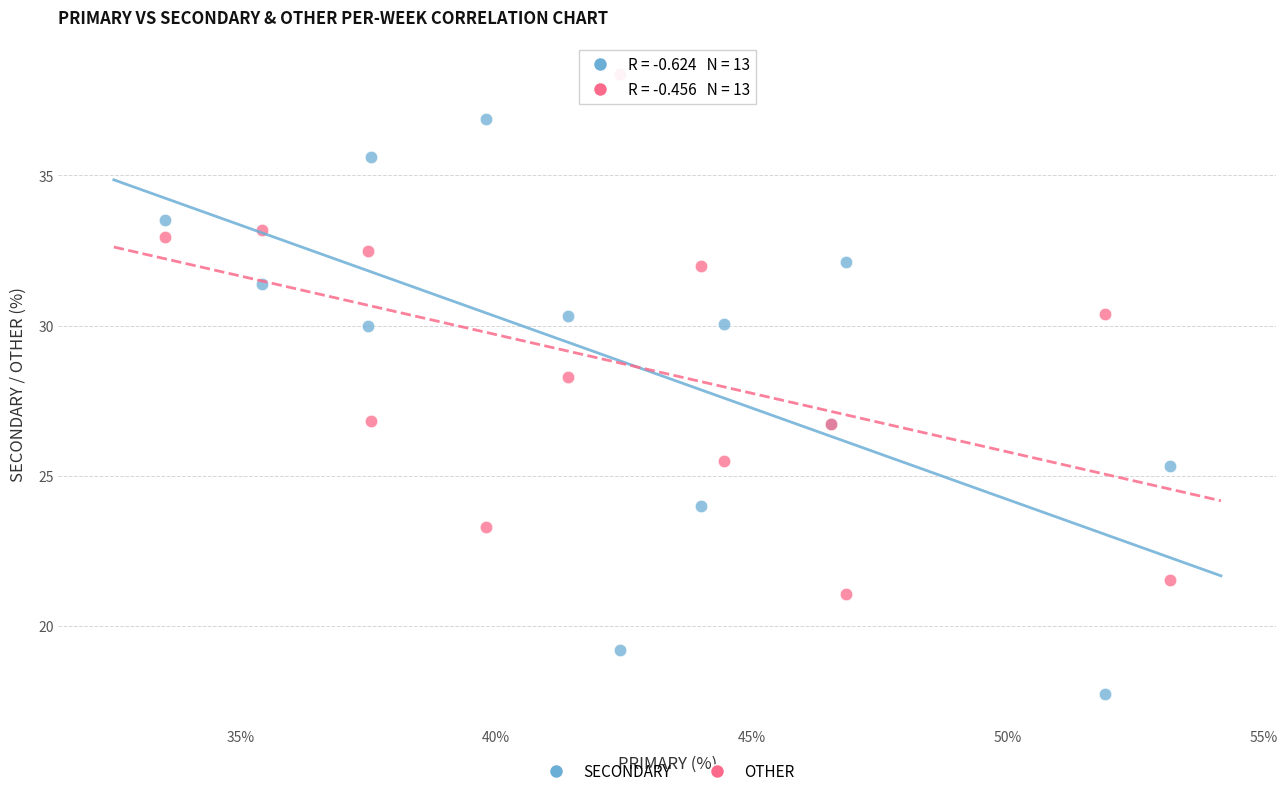

What are all the series names shown in the legend?

SECONDARY, OTHER